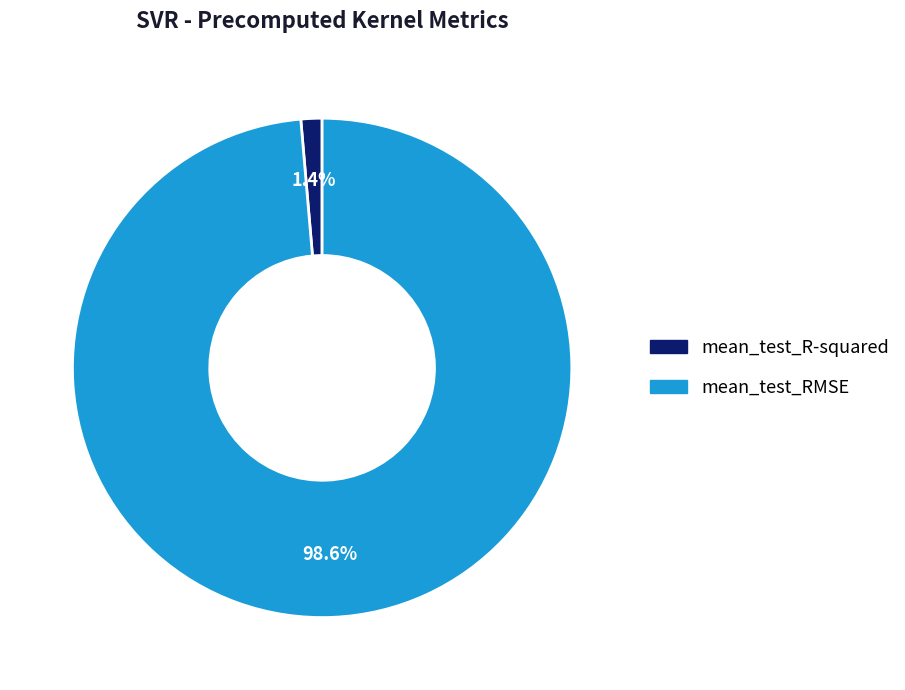

To the nearest percent, what portion does mean_test_R-squared represent?

1%